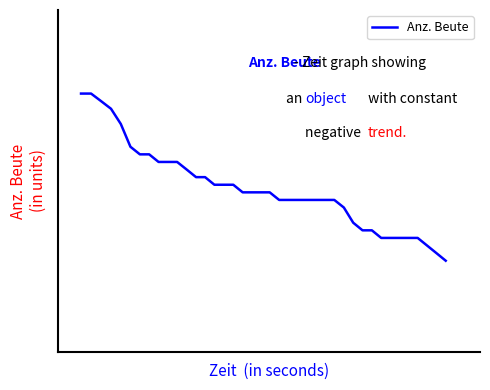

Does the chart have visible grid lines?

No